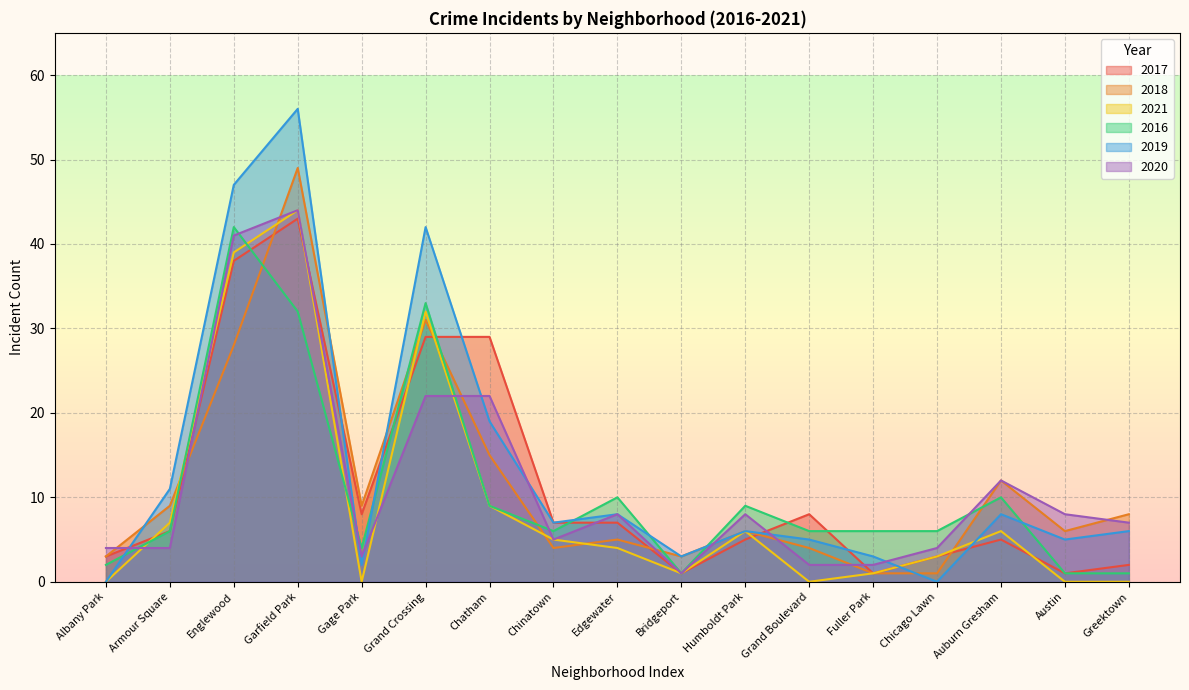

What position from the right is Englewood?

15